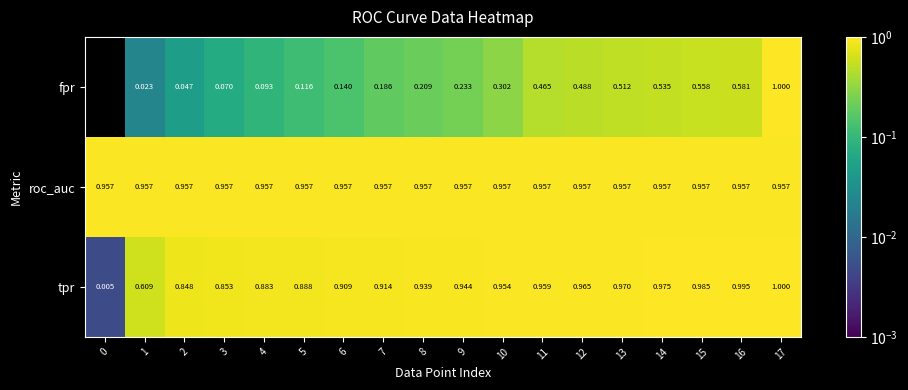

Rank the series at 8 from highest to lowest value.

roc_auc, tpr, fpr